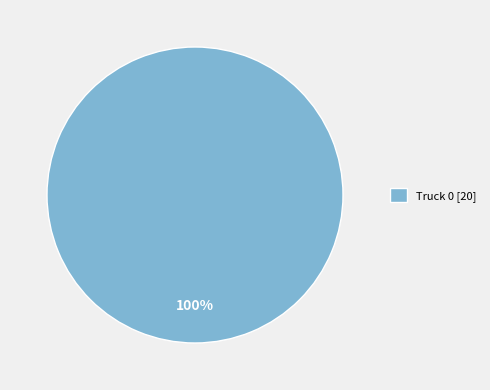

Is Truck 0 [20] the majority of the pie?

Yes